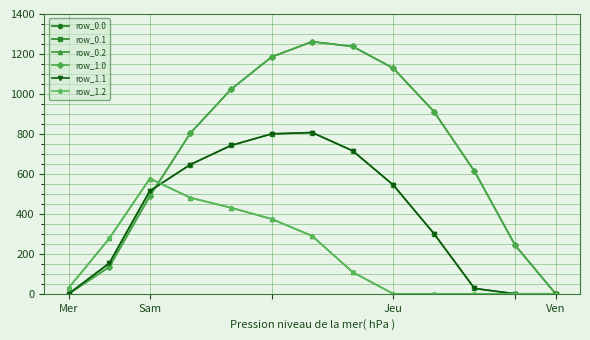

Is this an area chart (filled region under the line)?

No